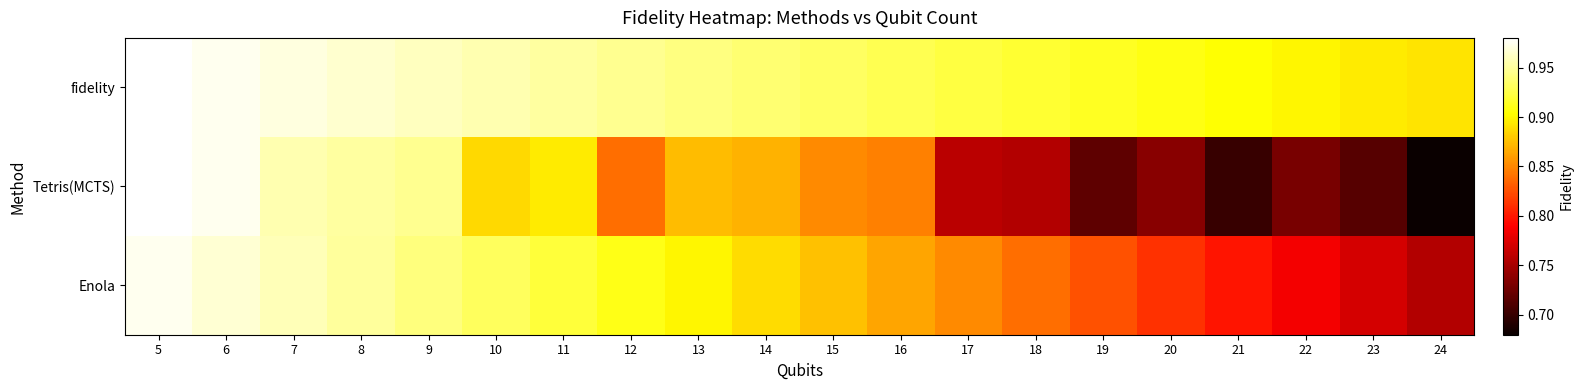

What is the difference between the highest and lowest values at 18?

0.2